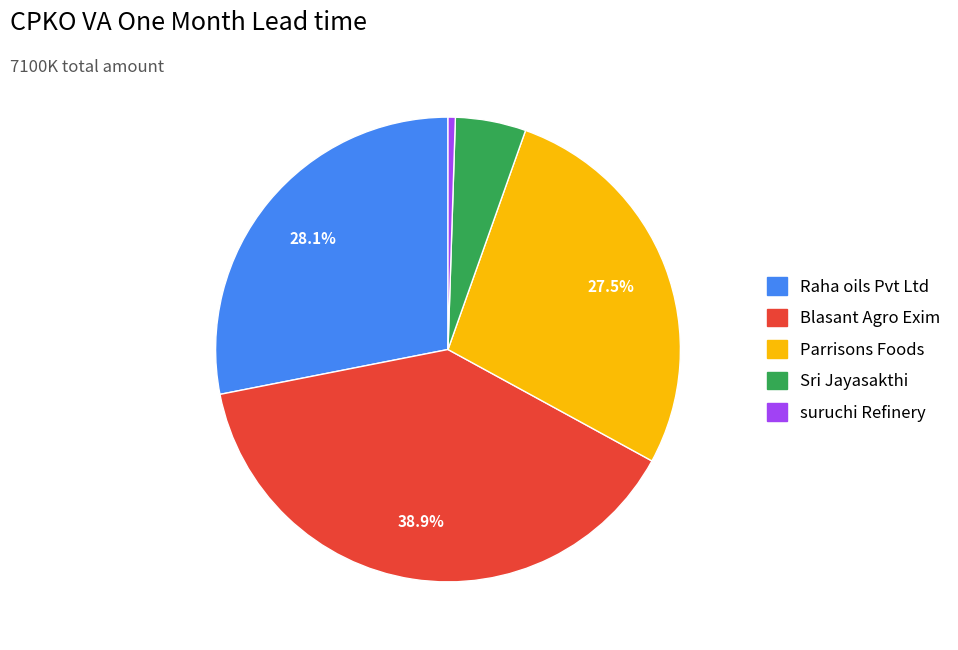

Does any single category account for the majority?

No